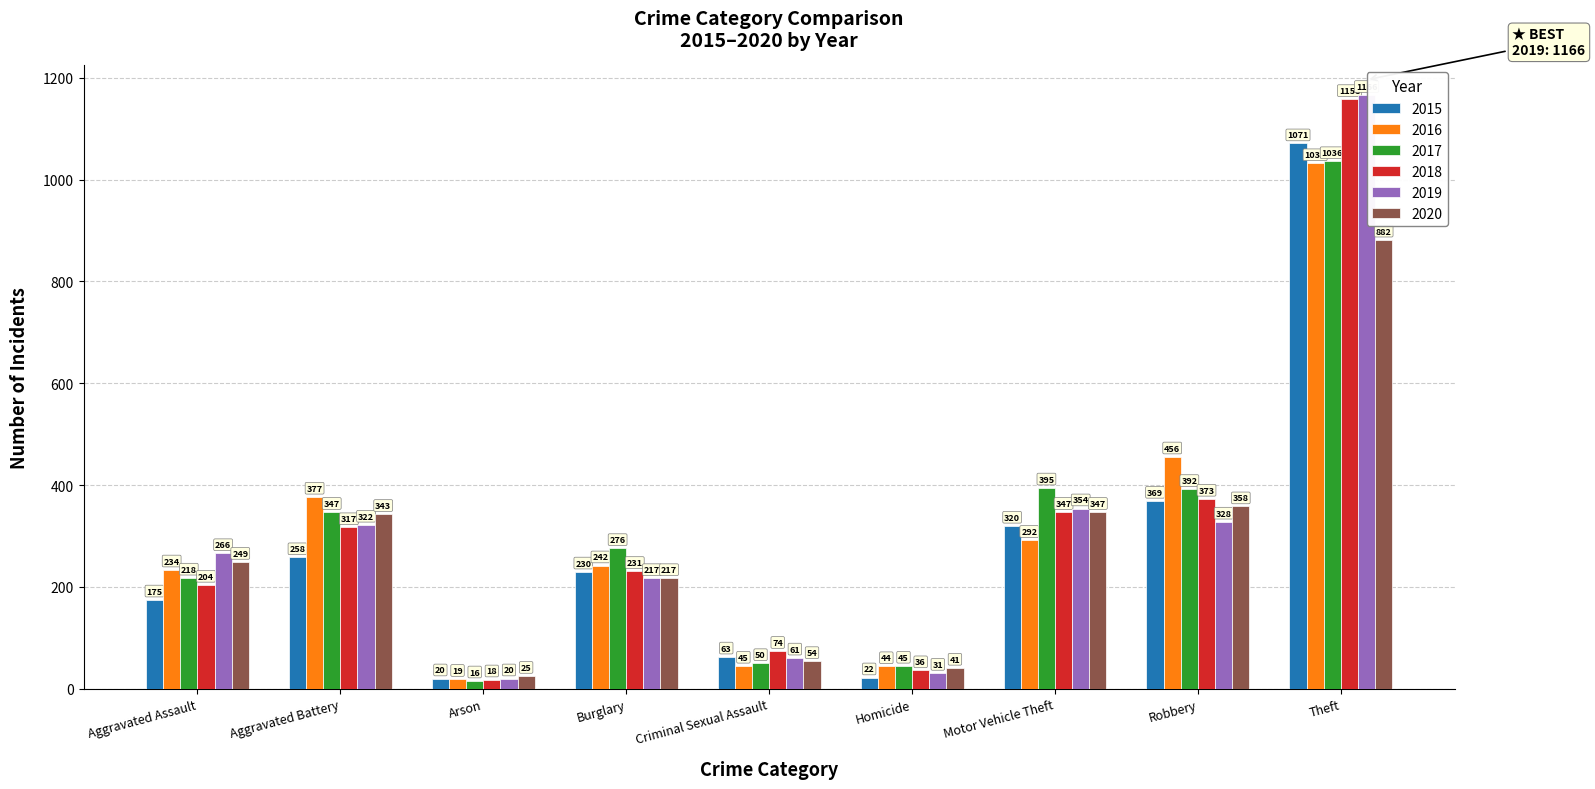

Read the 2019 value at Aggravated Assault, to the nearest 50.

250